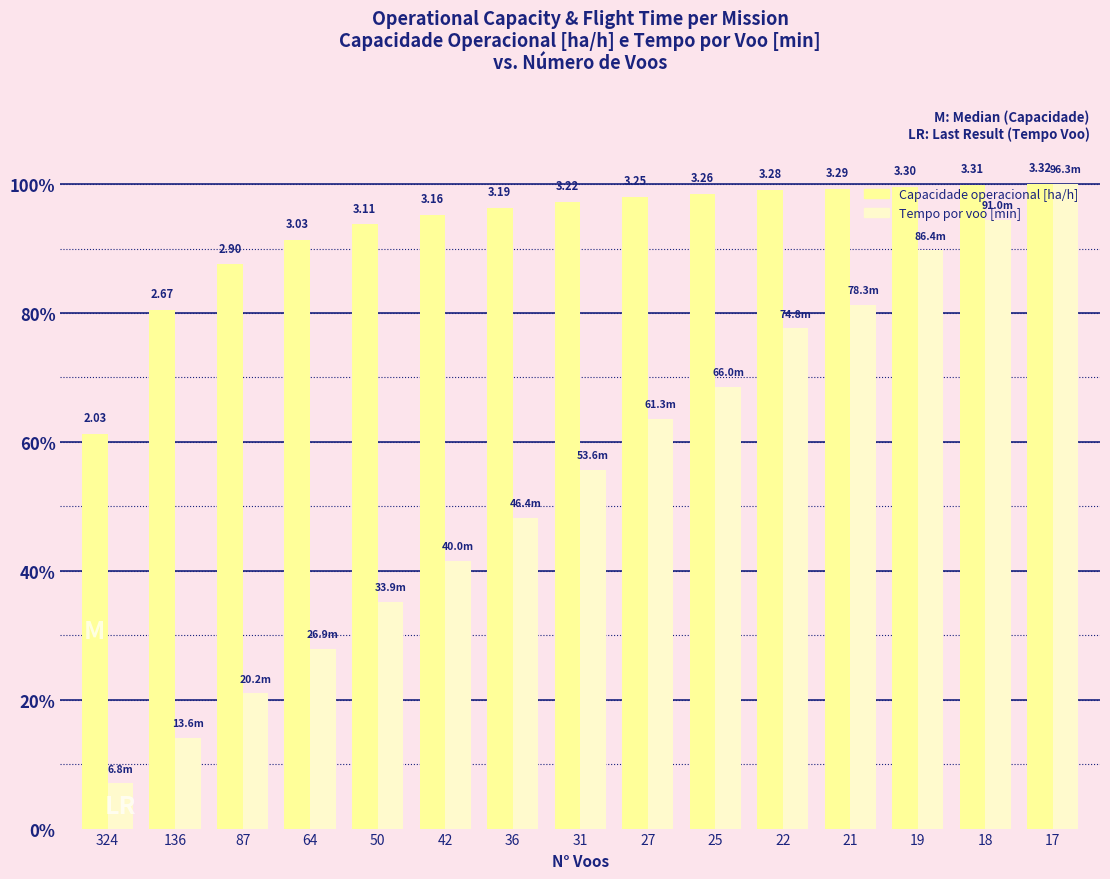

What are all the series names shown in the legend?

Capacidade operacional [ha/h], Tempo por voo [min]